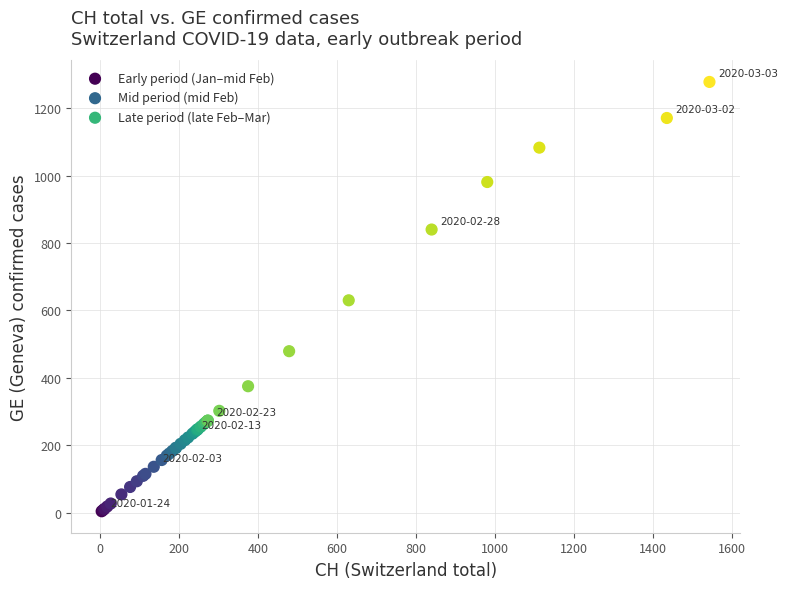

Which series has the largest Y range (max minus min)?

Late period (late Feb–Mar)